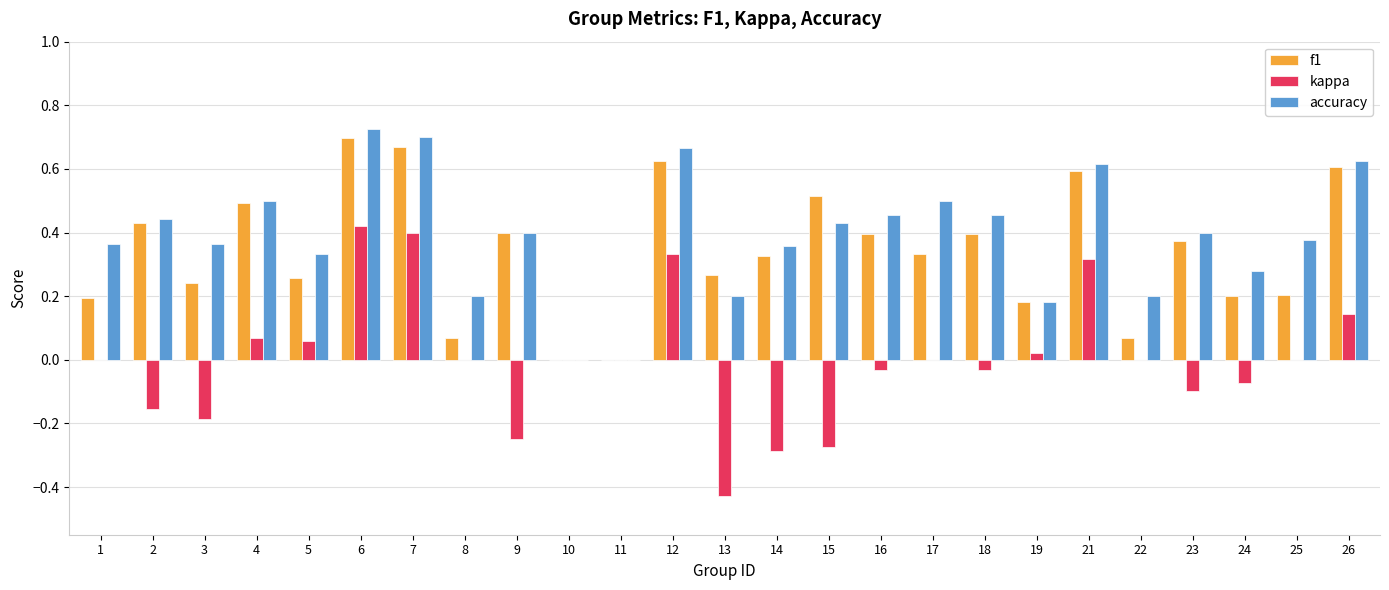

What is the sum of all accuracy values?

9.8